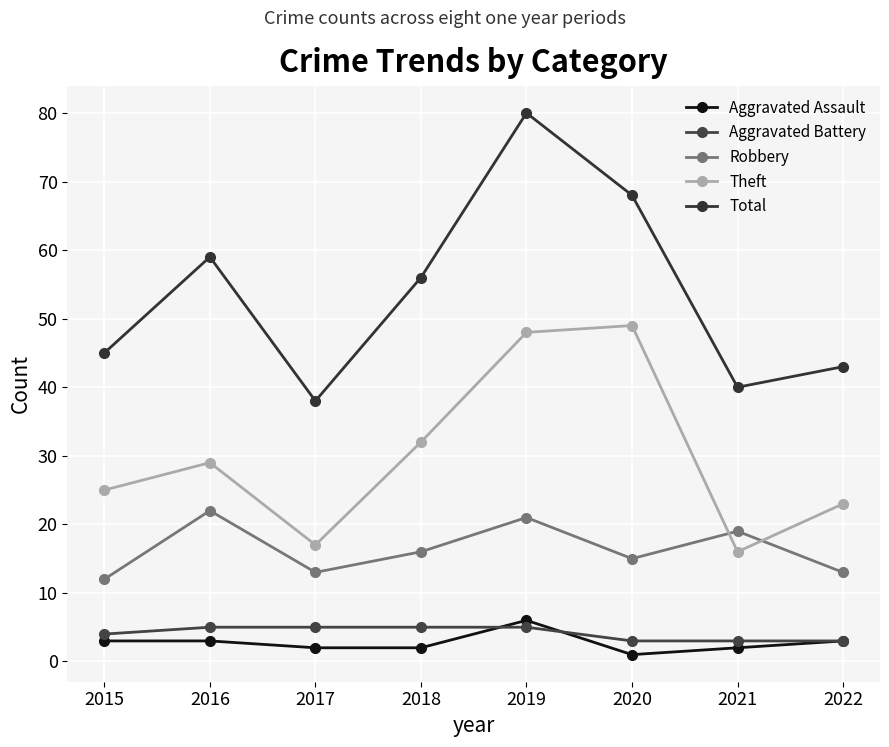

At which label does Theft reach its minimum?

2021